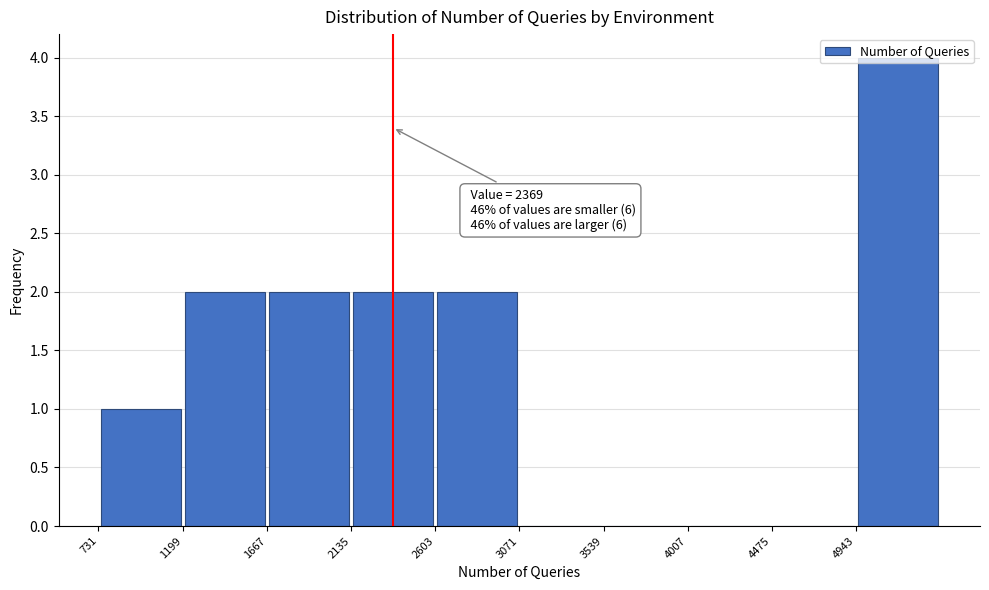

Over which range of the x-axis is the bar tallest?

4950 to 5400